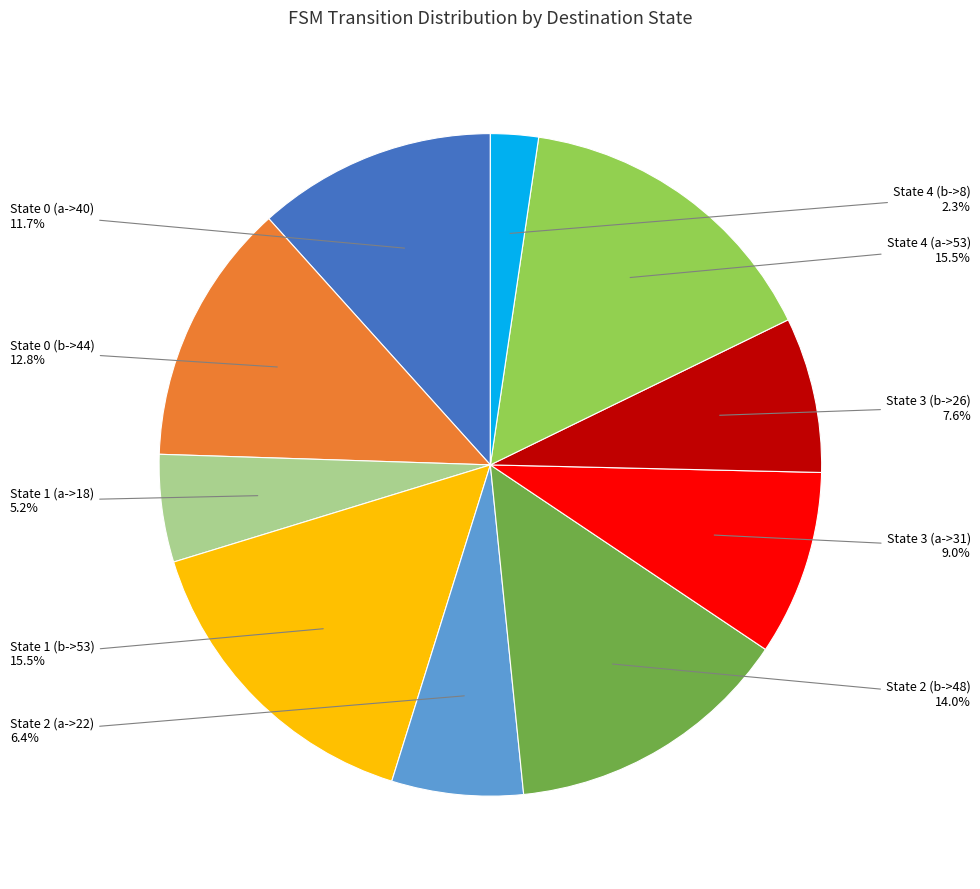

Does any single category account for the majority?

No